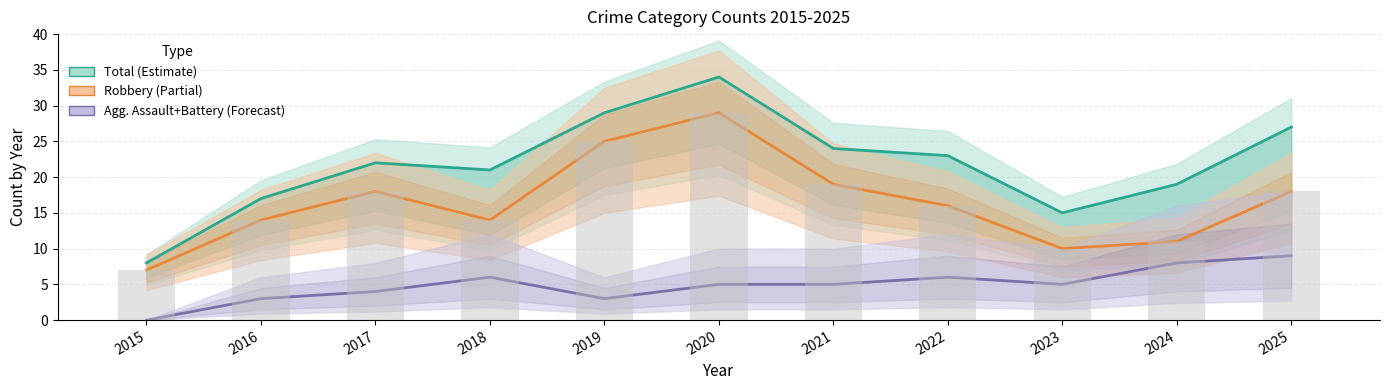

Reading left to right, extract all data points from this chart.

Total: 8	17	22	21	29	34	24	23	15	19	27
Robbery: 7	14	18	14	25	29	19	16	10	11	18
Agg. Assault + Battery: 0	3	4	6	3	5	5	6	5	8	9